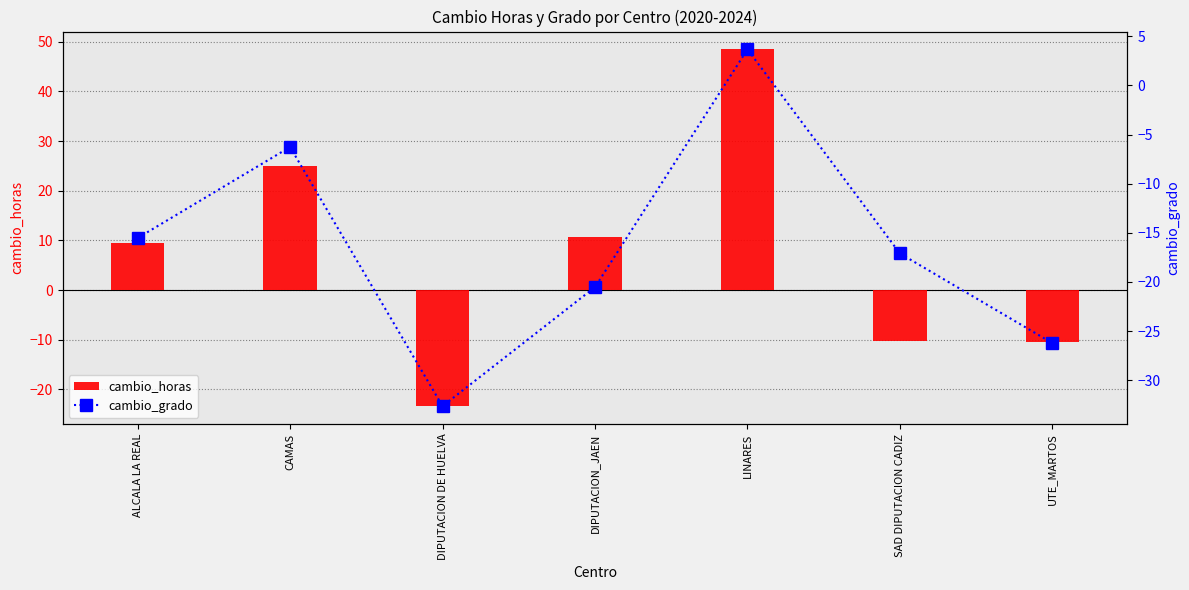

Is it true that cambio_horas equals -14.2 at DIPUTACION DE HUELVA?

False